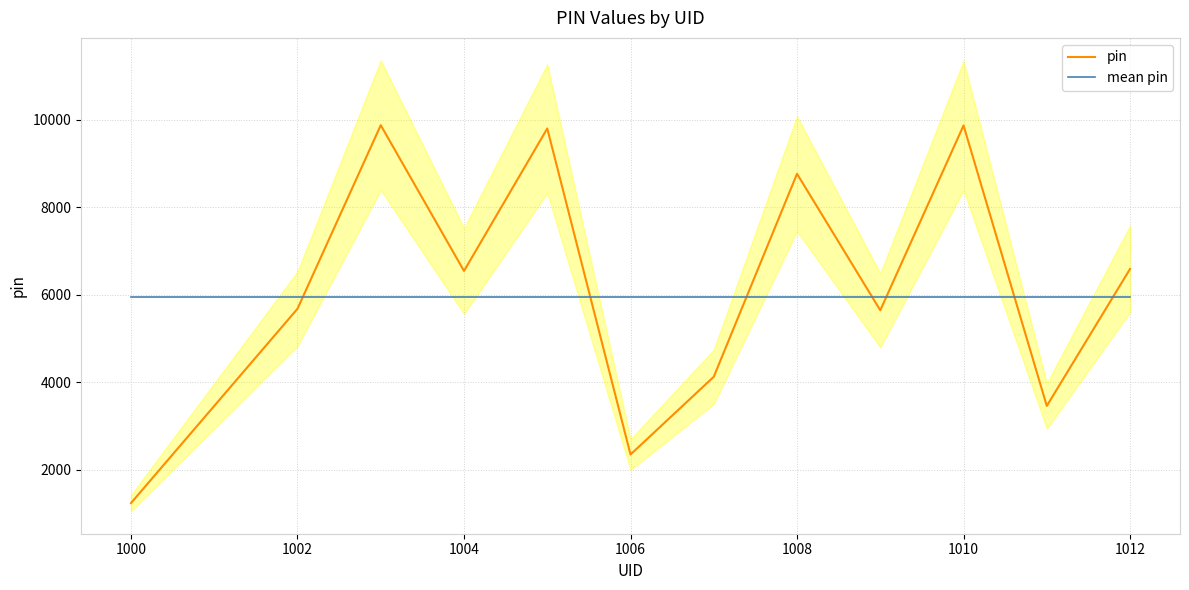

True or false: pin and mean pin cross at least once.

True